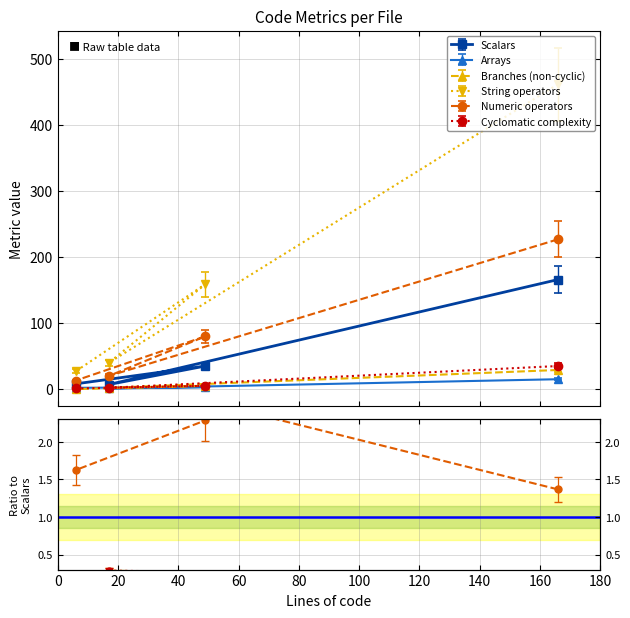

What is the difference between the maximum and minimum values in the Branches (non-cyclic) series?

29.0